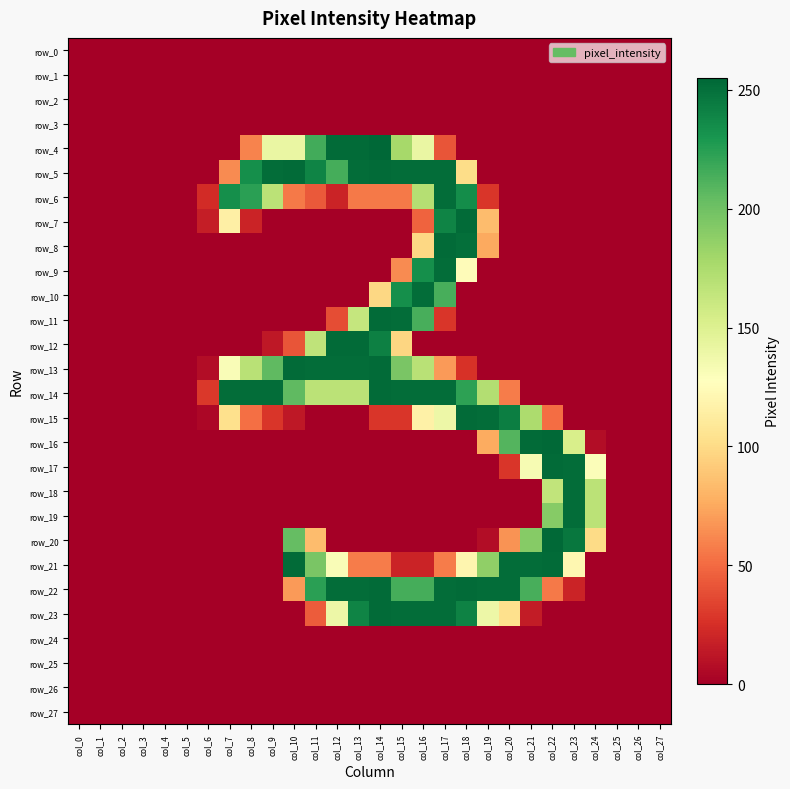

Which series changed the most between col_16 and col_23?

row_5